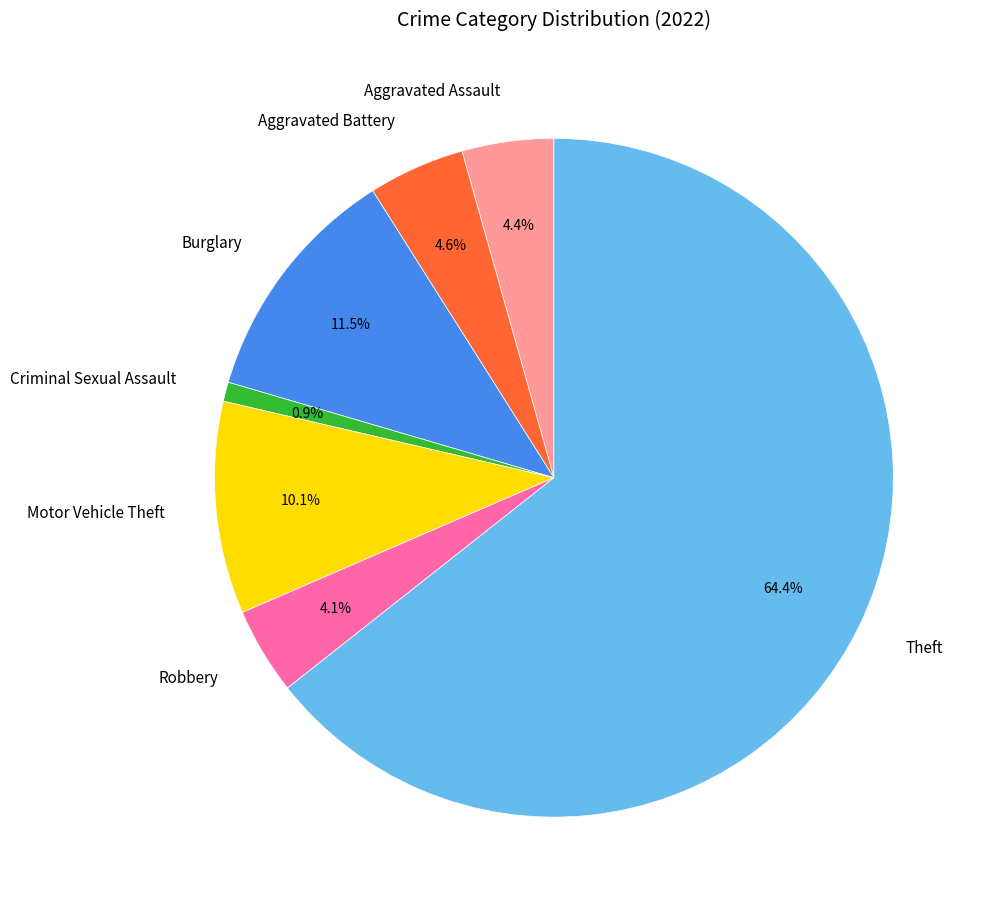

What is the total percentage of Theft and Criminal Sexual Assault?

65.3%